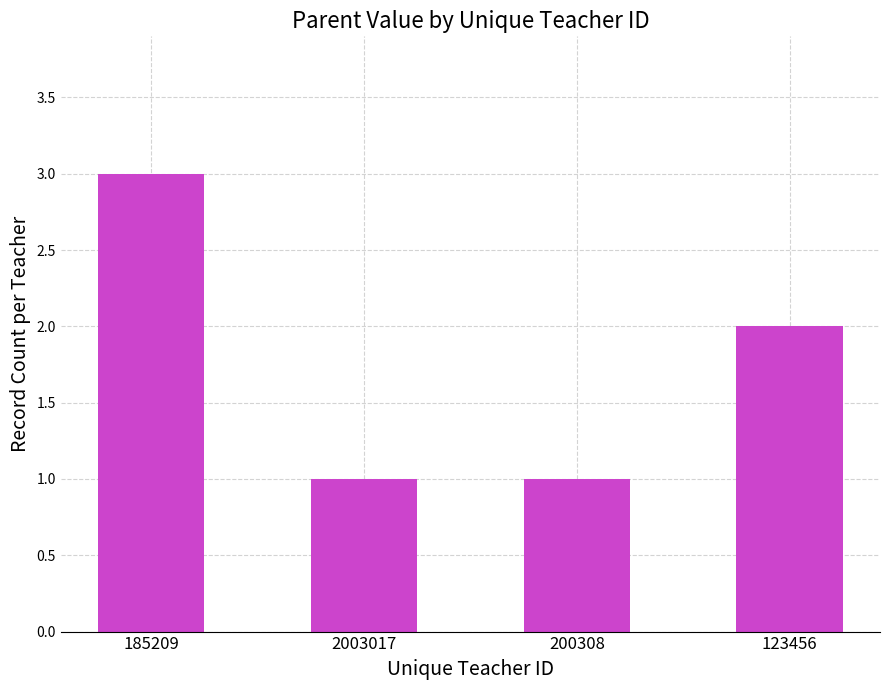

Approximately how many times larger is the value at 200308 compared to 123456?

0.5